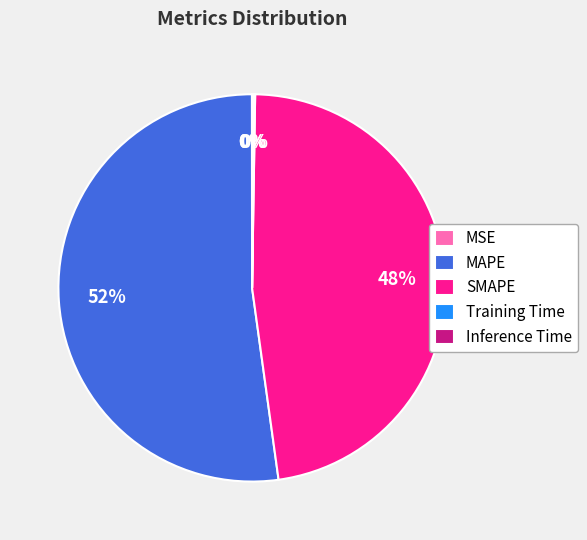

Which category has the biggest portion of the pie?

MAPE